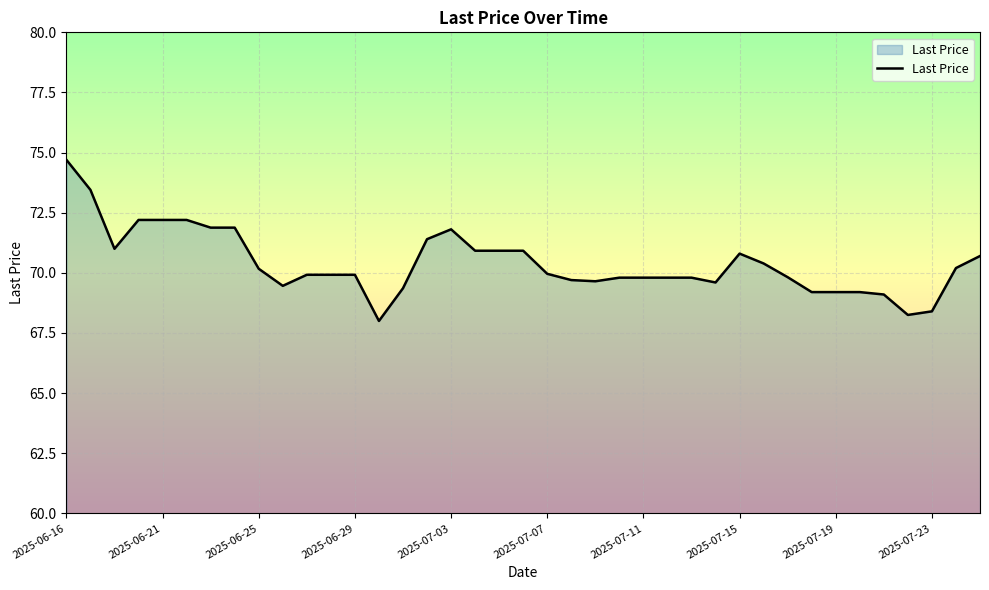

What is the minimum value shown in the chart?

68.0